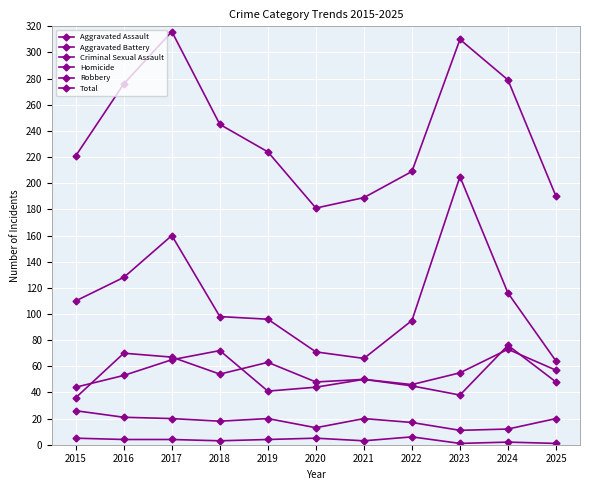

Reading left to right, transcribe all the data shown in this chart.

Aggravated Assault: 2015=36	2016=70	2017=67	2018=54	2019=63	2020=48	2021=50	2022=46	2023=55	2024=73	2025=57
Aggravated Battery: 2015=44	2016=53	2017=65	2018=72	2019=41	2020=44	2021=50	2022=45	2023=38	2024=76	2025=48
Criminal Sexual Assault: 2015=26	2016=21	2017=20	2018=18	2019=20	2020=13	2021=20	2022=17	2023=11	2024=12	2025=20
Homicide: 2015=5	2016=4	2017=4	2018=3	2019=4	2020=5	2021=3	2022=6	2023=1	2024=2	2025=1
Robbery: 2015=110	2016=128	2017=160	2018=98	2019=96	2020=71	2021=66	2022=95	2023=205	2024=116	2025=64
Total: 2015=221	2016=276	2017=316	2018=245	2019=224	2020=181	2021=189	2022=209	2023=310	2024=279	2025=190